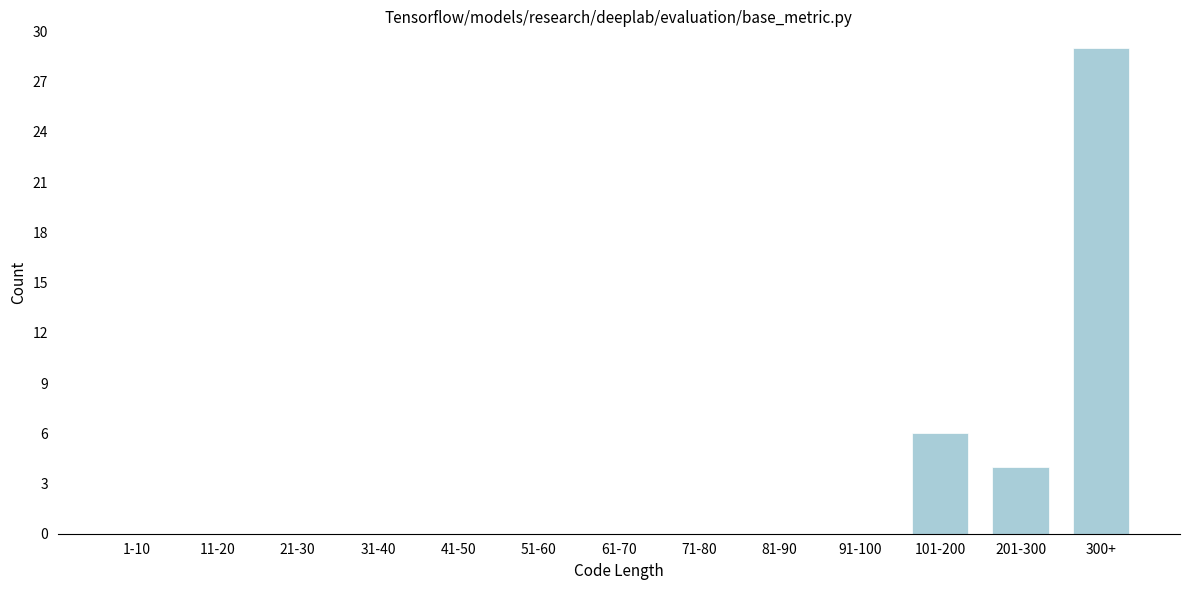

Reading right to left, what are all the values shown in this chart?

300+=29	201-300=4	101-200=6	91-100=0	81-90=0	71-80=0	61-70=0	51-60=0	41-50=0	31-40=0	21-30=0	11-20=0	1-10=0